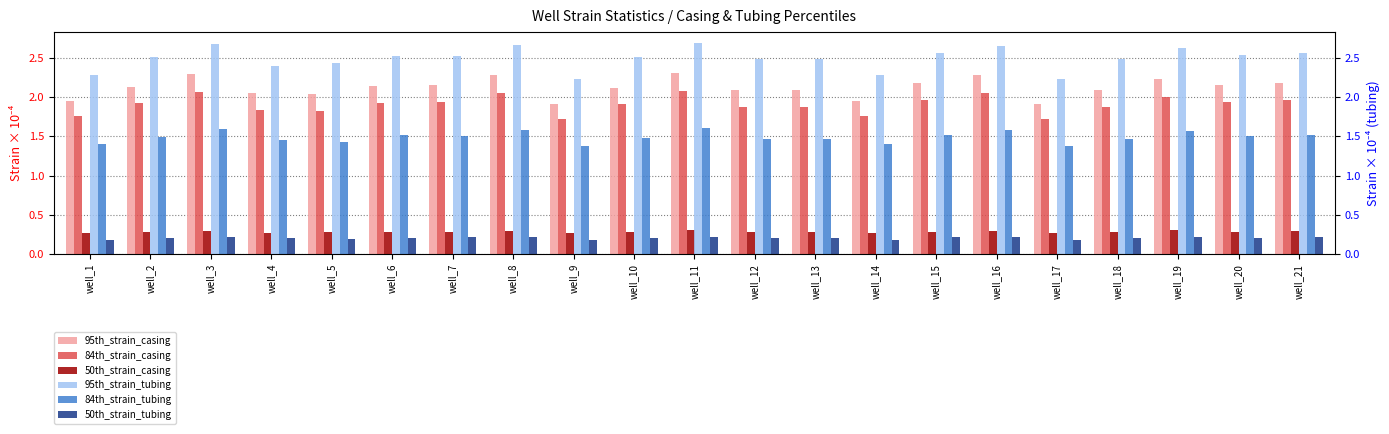

Reading left to right, extract all data points from this chart.

95th_strain_casing: well_1=2.0	well_2=2.1	well_3=2.3	well_4=2.0	well_5=2.0	well_6=2.1	well_7=2.1	well_8=2.3	well_9=1.9	well_10=2.1	well_11=2.3	well_12=2.1	well_13=2.1	well_14=2.0	well_15=2.2	well_16=2.3	well_17=1.9	well_18=2.1	well_19=2.2	well_20=2.1	well_21=2.2
84th_strain_casing: well_1=1.8	well_2=1.9	well_3=2.1	well_4=1.8	well_5=1.8	well_6=1.9	well_7=1.9	well_8=2.1	well_9=1.7	well_10=1.9	well_11=2.1	well_12=1.9	well_13=1.9	well_14=1.8	well_15=2.0	well_16=2.0	well_17=1.7	well_18=1.9	well_19=2.0	well_20=1.9	well_21=2.0
50th_strain_casing: well_1=0.3	well_2=0.3	well_3=0.3	well_4=0.3	well_5=0.3	well_6=0.3	well_7=0.3	well_8=0.3	well_9=0.3	well_10=0.3	well_11=0.3	well_12=0.3	well_13=0.3	well_14=0.3	well_15=0.3	well_16=0.3	well_17=0.3	well_18=0.3	well_19=0.3	well_20=0.3	well_21=0.3
95th_strain_tubing: well_1=2.3	well_2=2.5	well_3=2.7	well_4=2.4	well_5=2.4	well_6=2.5	well_7=2.5	well_8=2.7	well_9=2.2	well_10=2.5	well_11=2.7	well_12=2.5	well_13=2.5	well_14=2.3	well_15=2.6	well_16=2.7	well_17=2.2	well_18=2.5	well_19=2.6	well_20=2.5	well_21=2.6
84th_strain_tubing: well_1=1.4	well_2=1.5	well_3=1.6	well_4=1.5	well_5=1.4	well_6=1.5	well_7=1.5	well_8=1.6	well_9=1.4	well_10=1.5	well_11=1.6	well_12=1.5	well_13=1.5	well_14=1.4	well_15=1.5	well_16=1.6	well_17=1.4	well_18=1.5	well_19=1.6	well_20=1.5	well_21=1.5
50th_strain_tubing: well_1=0.2	well_2=0.2	well_3=0.2	well_4=0.2	well_5=0.2	well_6=0.2	well_7=0.2	well_8=0.2	well_9=0.2	well_10=0.2	well_11=0.2	well_12=0.2	well_13=0.2	well_14=0.2	well_15=0.2	well_16=0.2	well_17=0.2	well_18=0.2	well_19=0.2	well_20=0.2	well_21=0.2